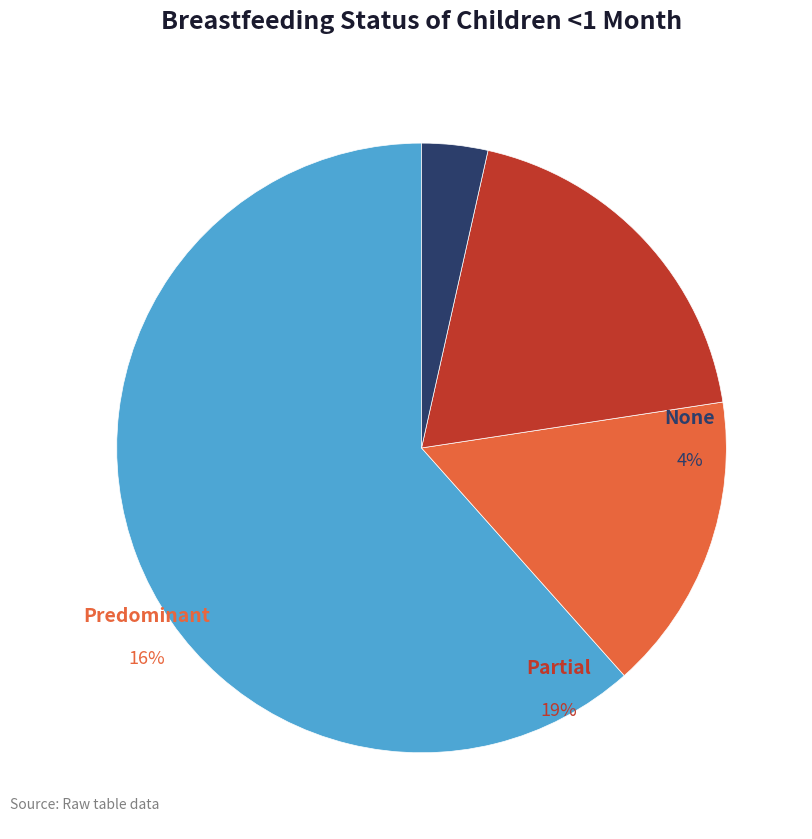

The Exclusive slice represents 67% of the pie. True or false?

False